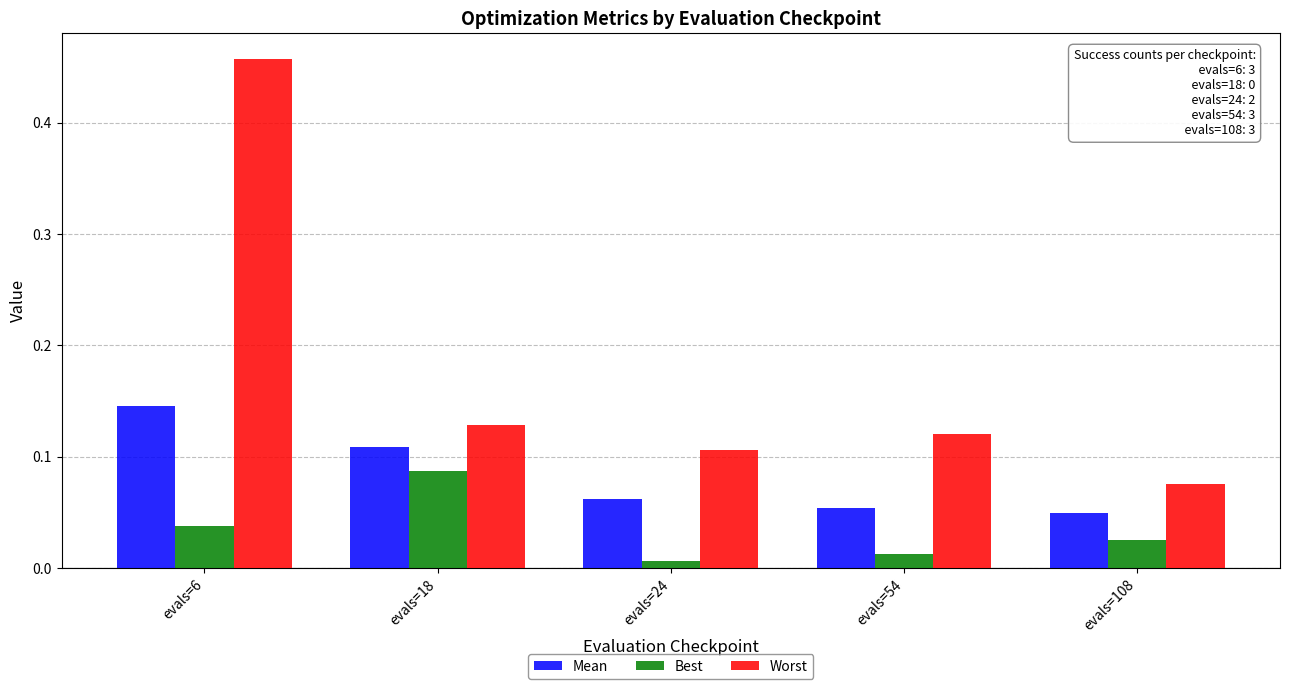

At which category does the chart reach its peak across all series?

evals=6